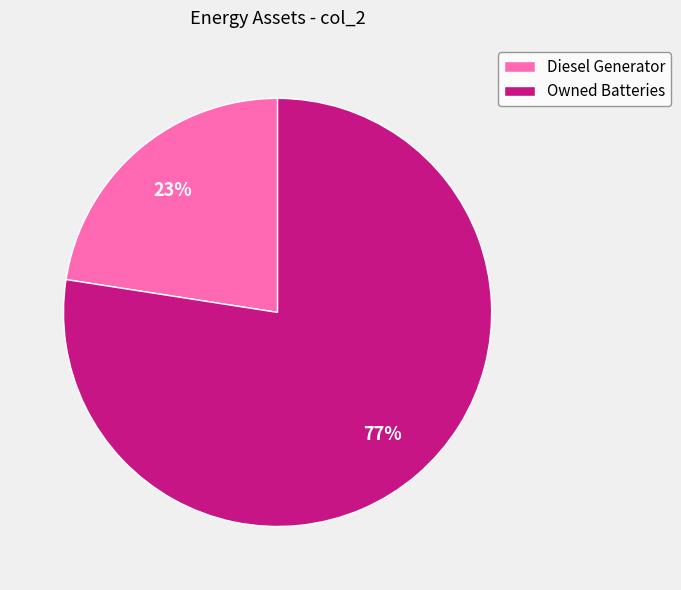

Is there a majority slice in this chart?

Yes